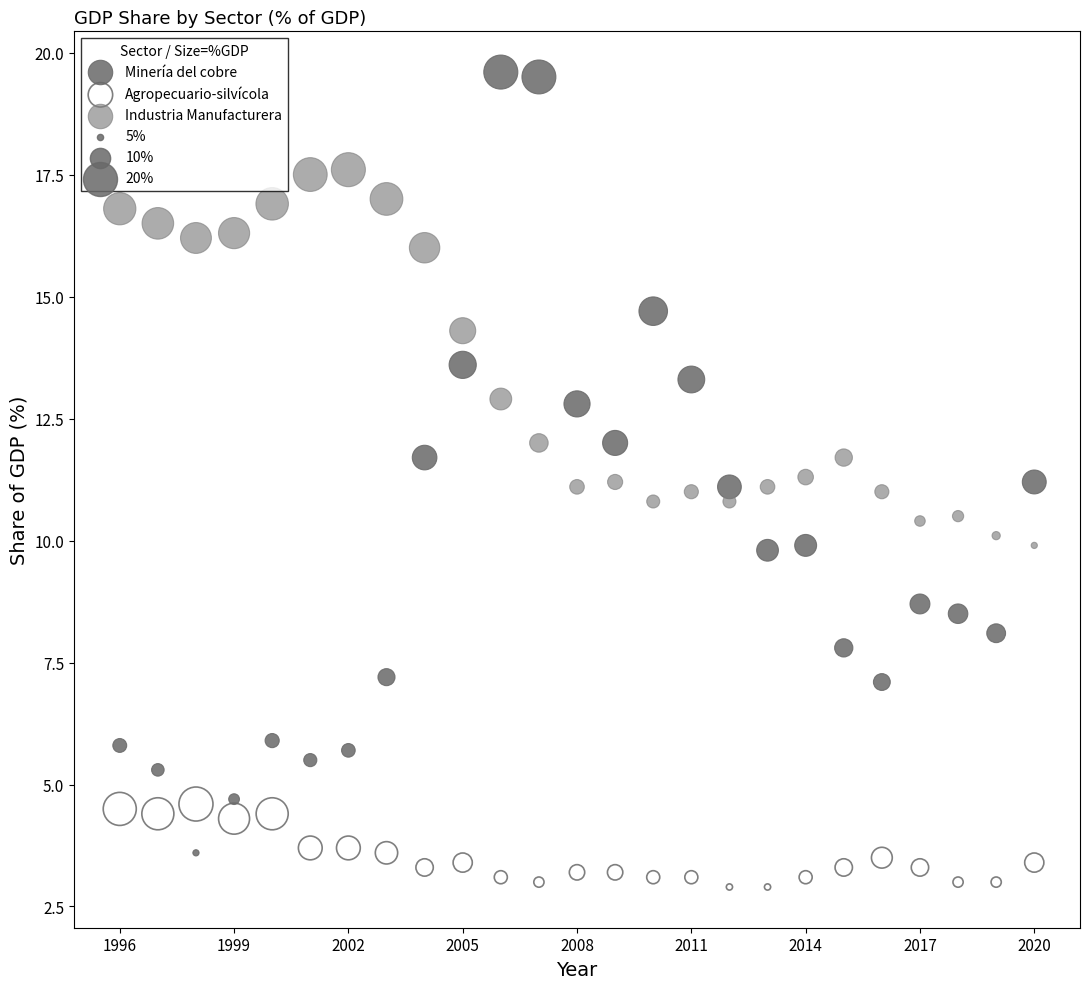

Across all data points, what is the range of Y values (max minus min)?

16.7